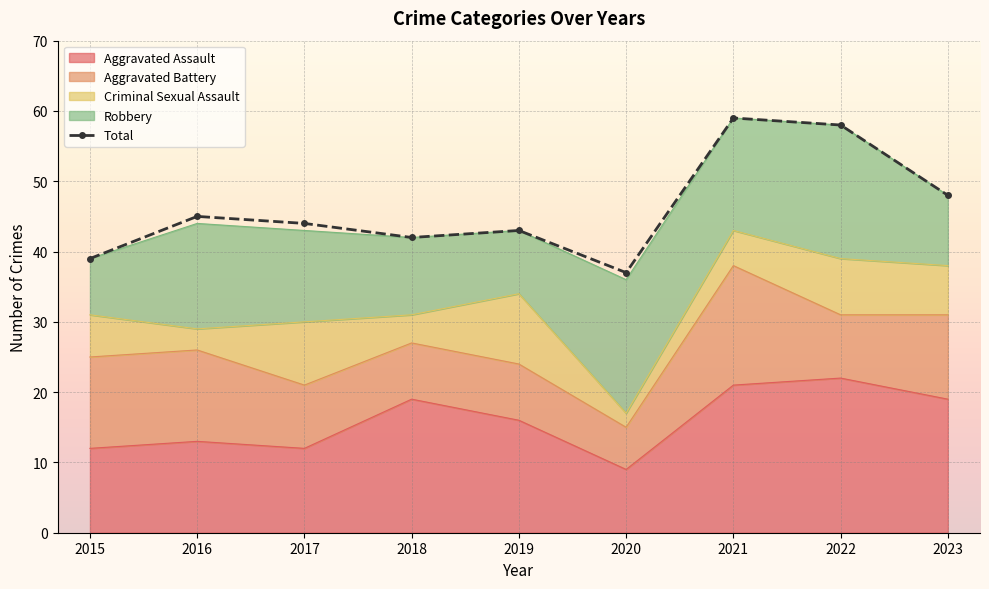

Reading left to right, list all the values displayed in this chart.

39	45	44	42	43	37	59	58	48